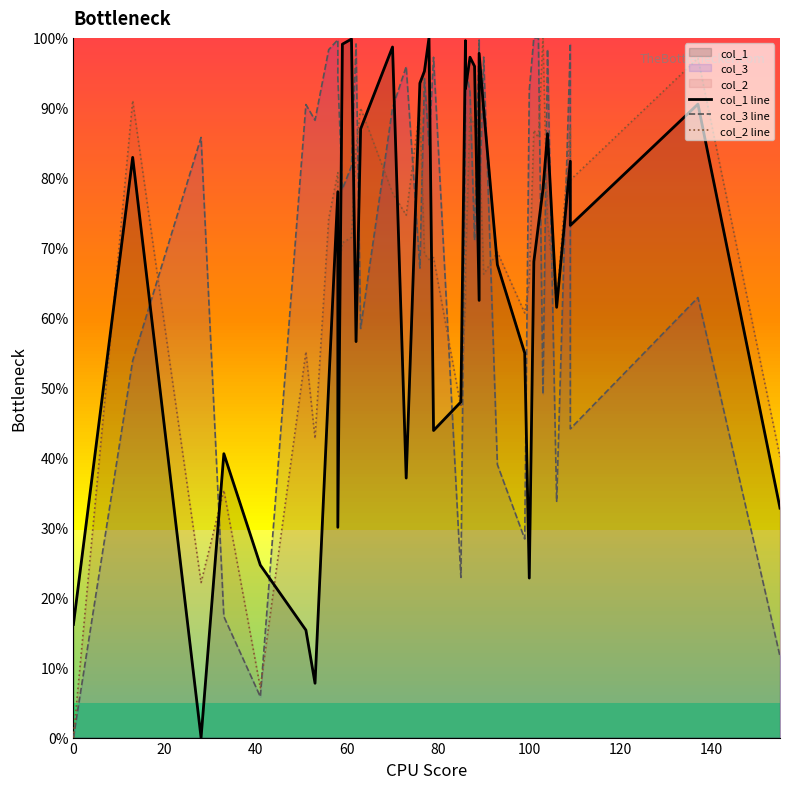

Does the chart have visible grid lines?

No